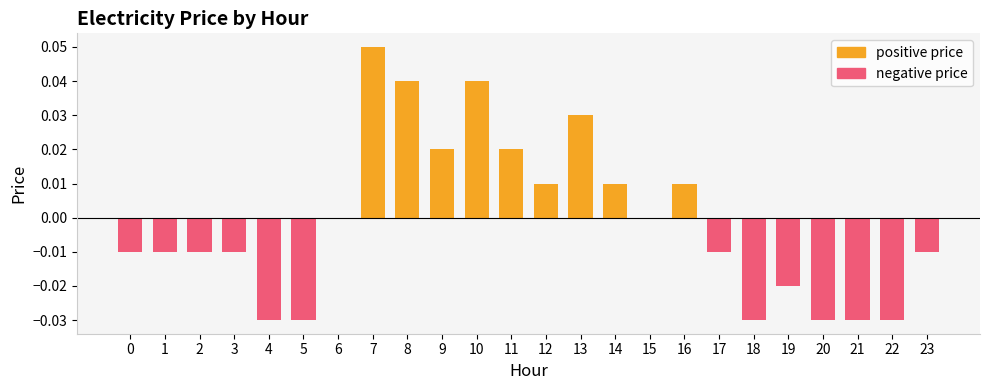

Count the number of values greater than 0.

9